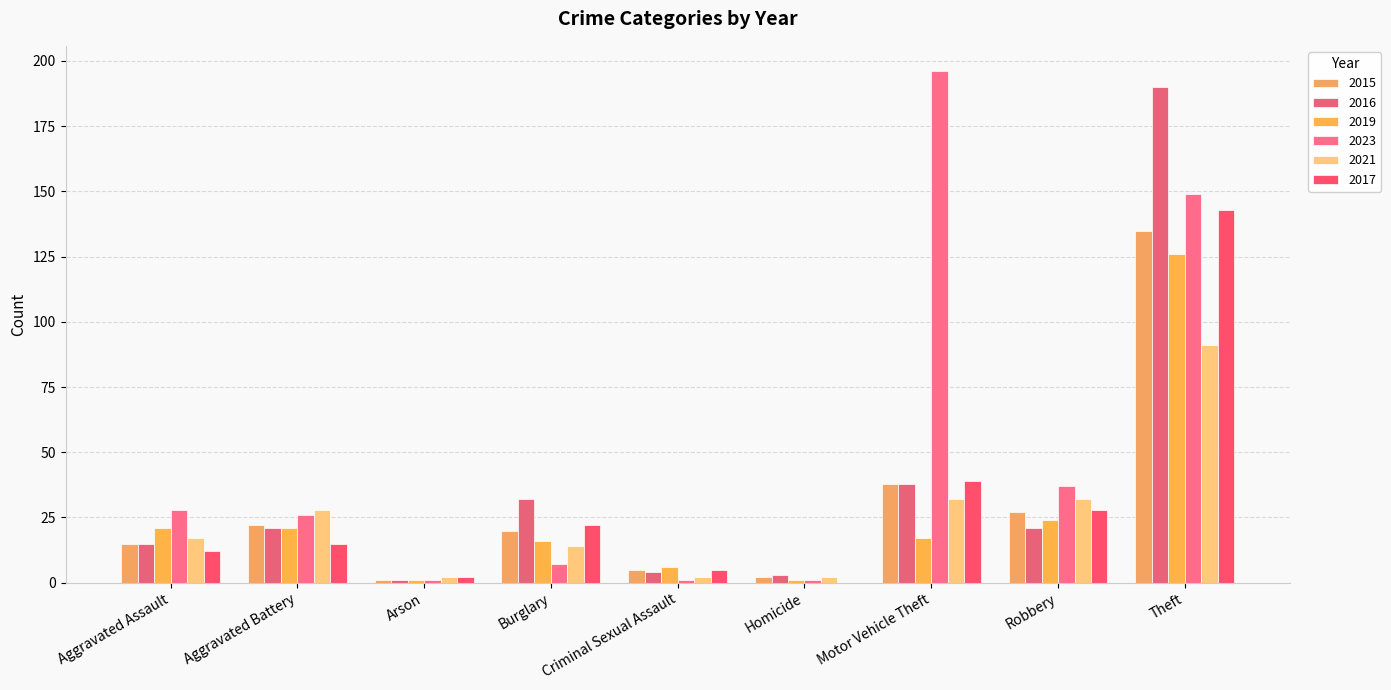

Are the bars grouped side by side (vs. stacked)?

Yes